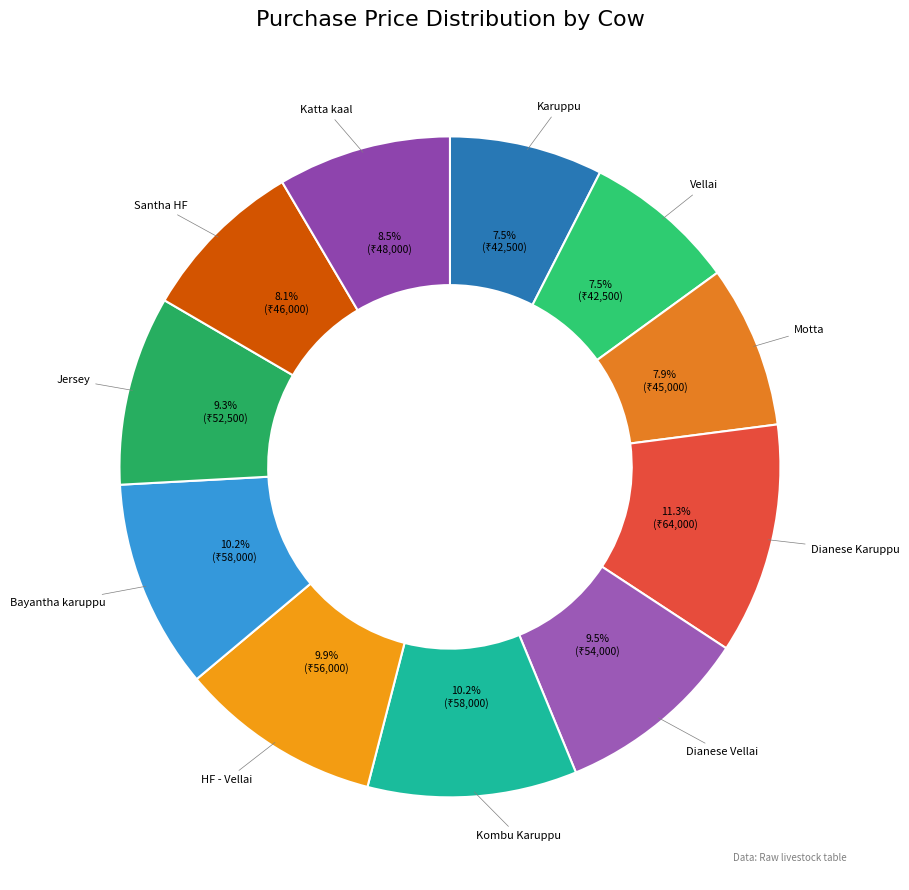

Which category has the biggest portion of the pie?

Dianese Karuppu